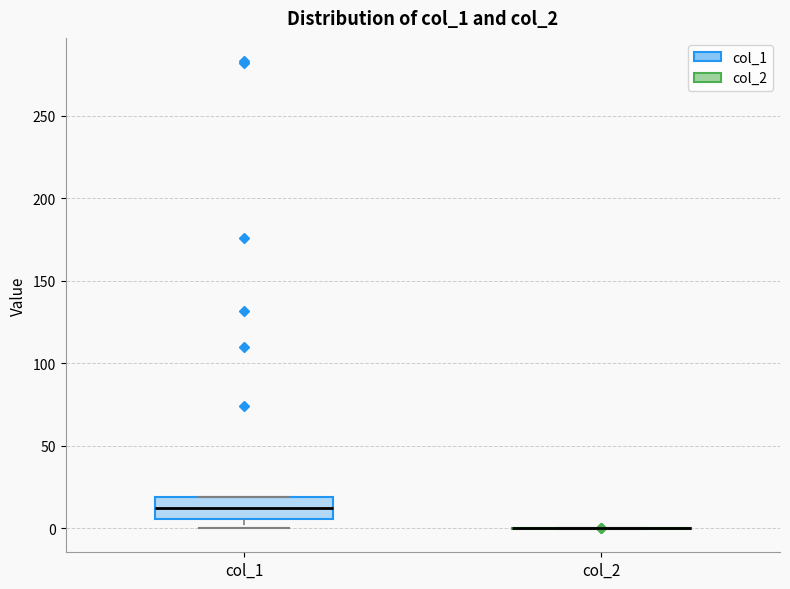

Reading left to right, transcribe this box plot: for each box, give where its median line is, the range the box spans, and where its two whiskers end, as read against the y-axis. The values are not printed on the chart, so give them approximately, as read against the axis.

col_1: median 10, box 5 to 20, whiskers 0 to 20
col_2: box collapsed to a line at 0, whiskers 0 to 0